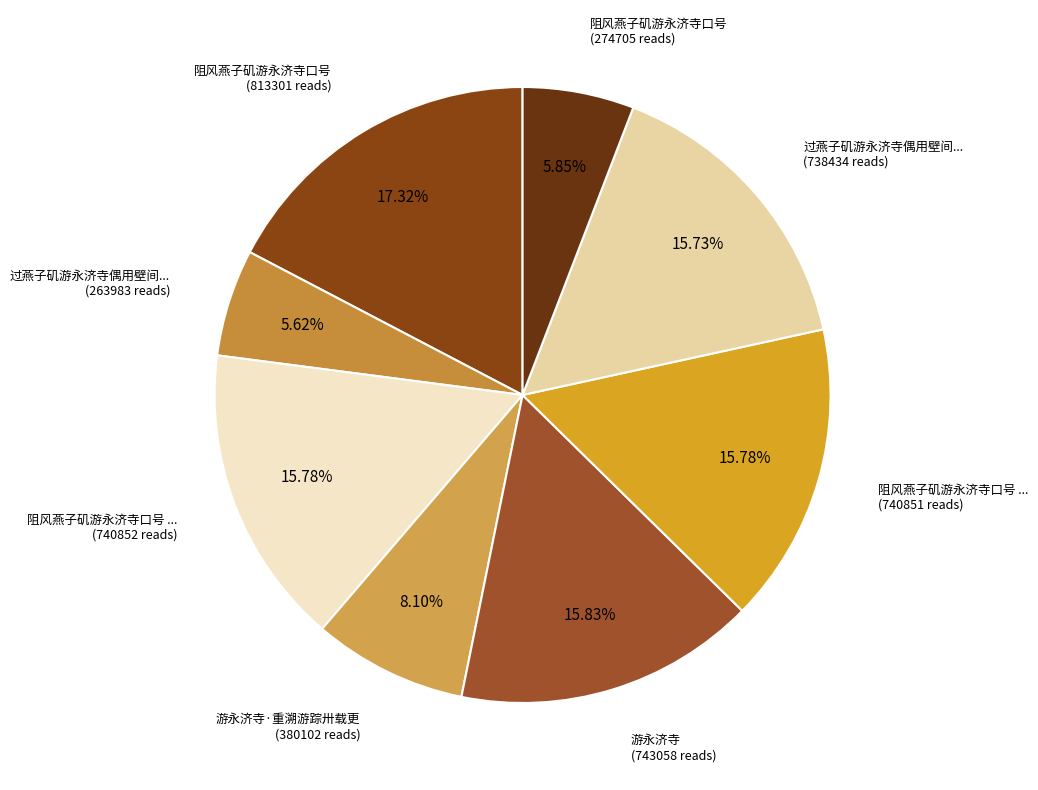

How many slices are in this pie chart?

8